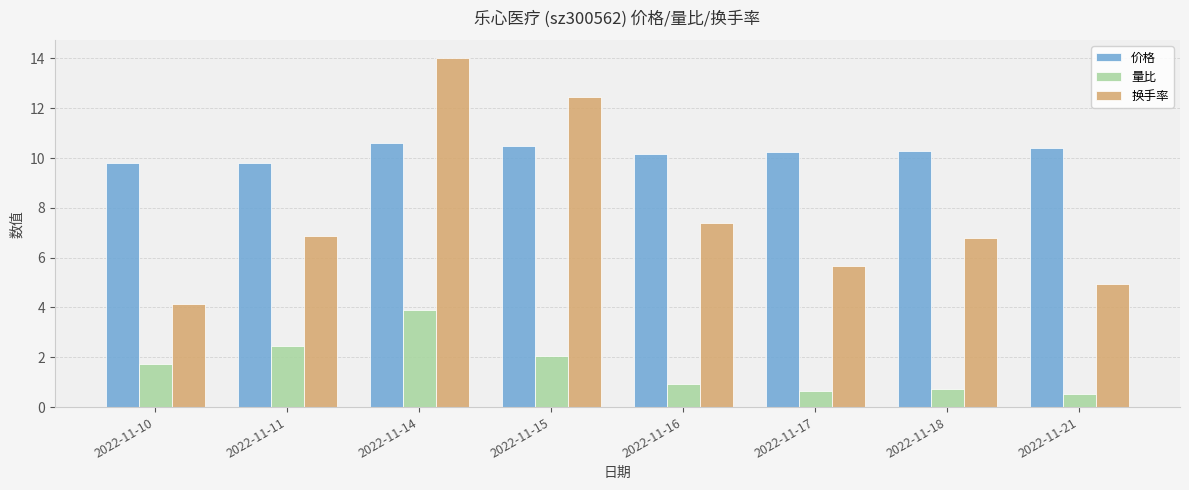

Count the number of categories in the chart.

8